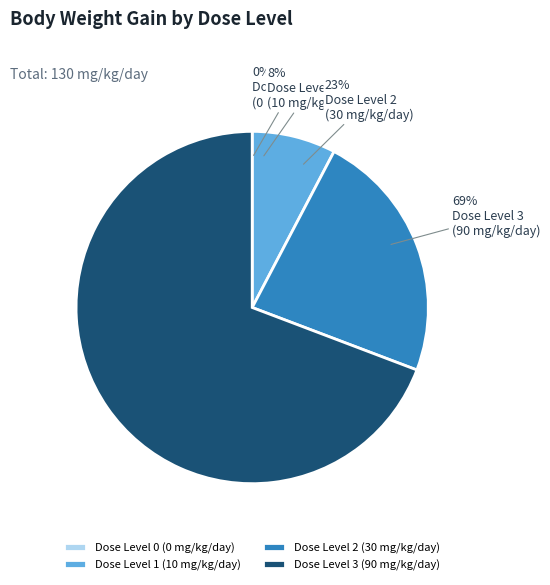

Rank the categories by value from lowest to highest.

Dose Level 0
(0 mg/kg/day), Dose Level 1
(10 mg/kg/day), Dose Level 2
(30 mg/kg/day), Dose Level 3
(90 mg/kg/day)